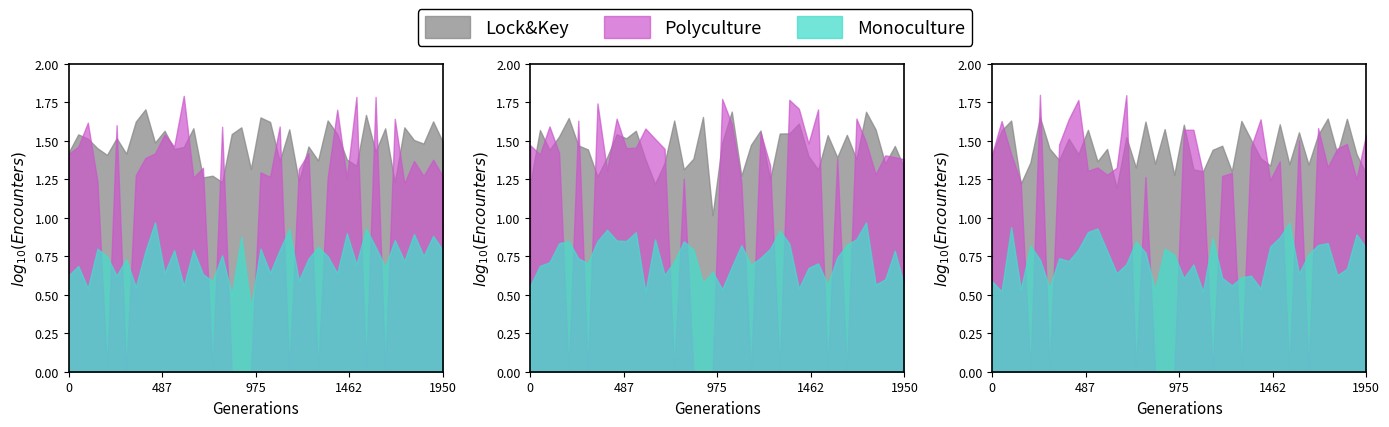

The value of y_true at 50 is 0.3. True or false?

False